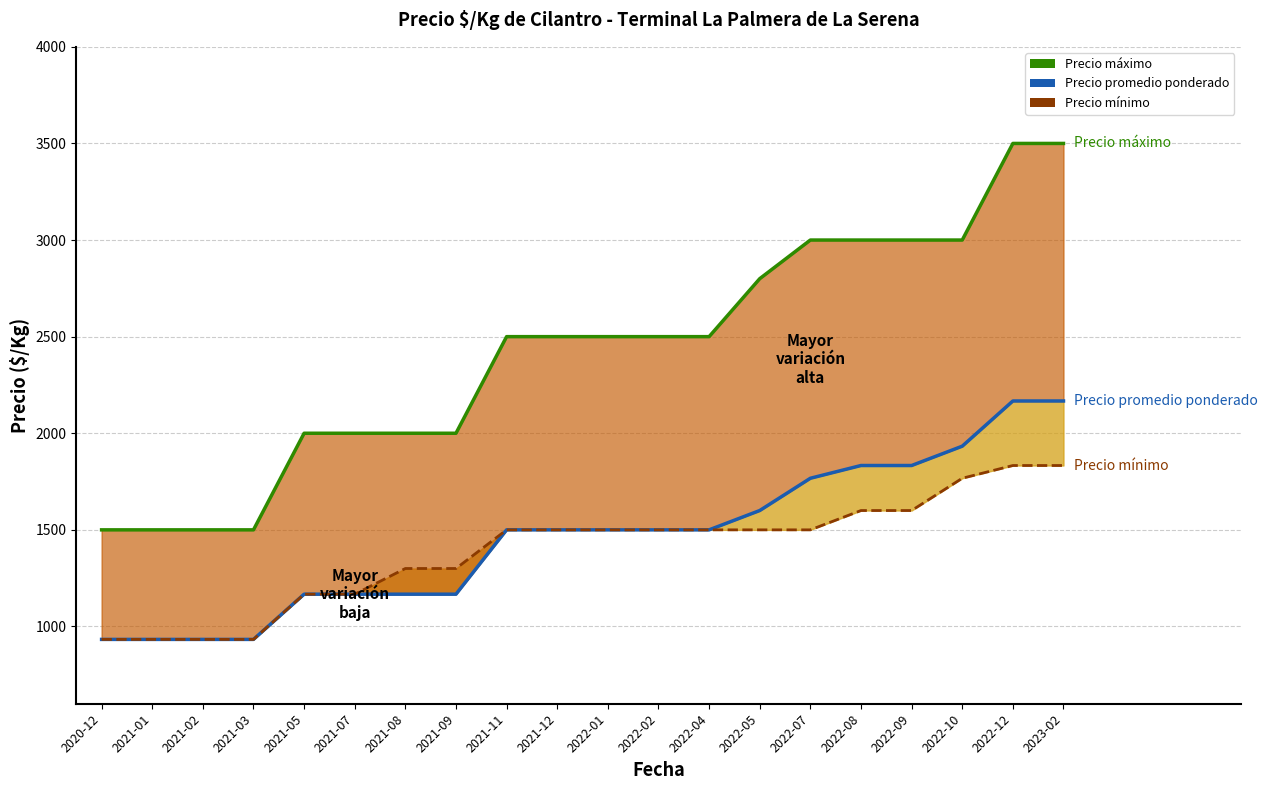

Which series changed the most between 2021-07 and 2023-02?

Precio máximo